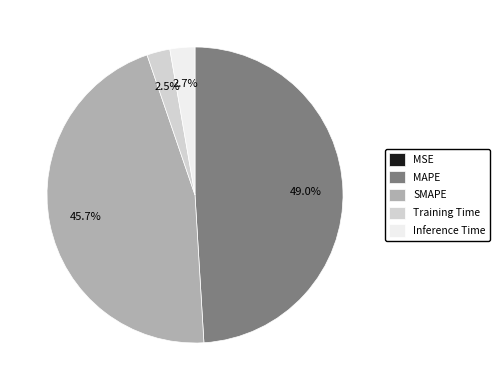

Is there a majority slice in this chart?

No